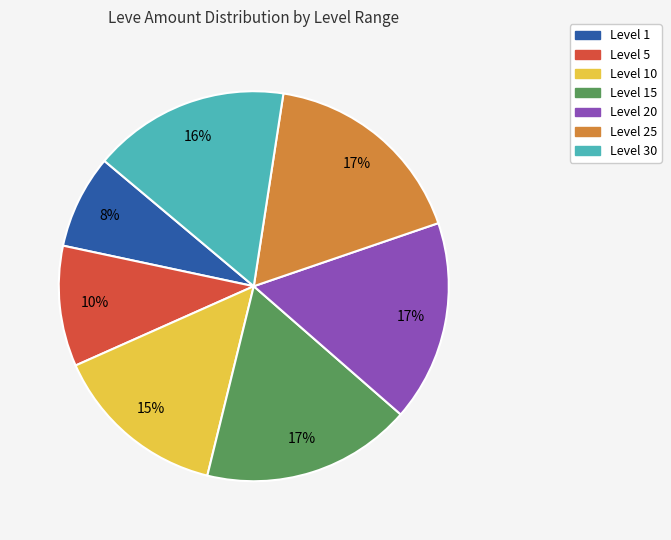

Is there any slice that represents more than half of the pie?

No